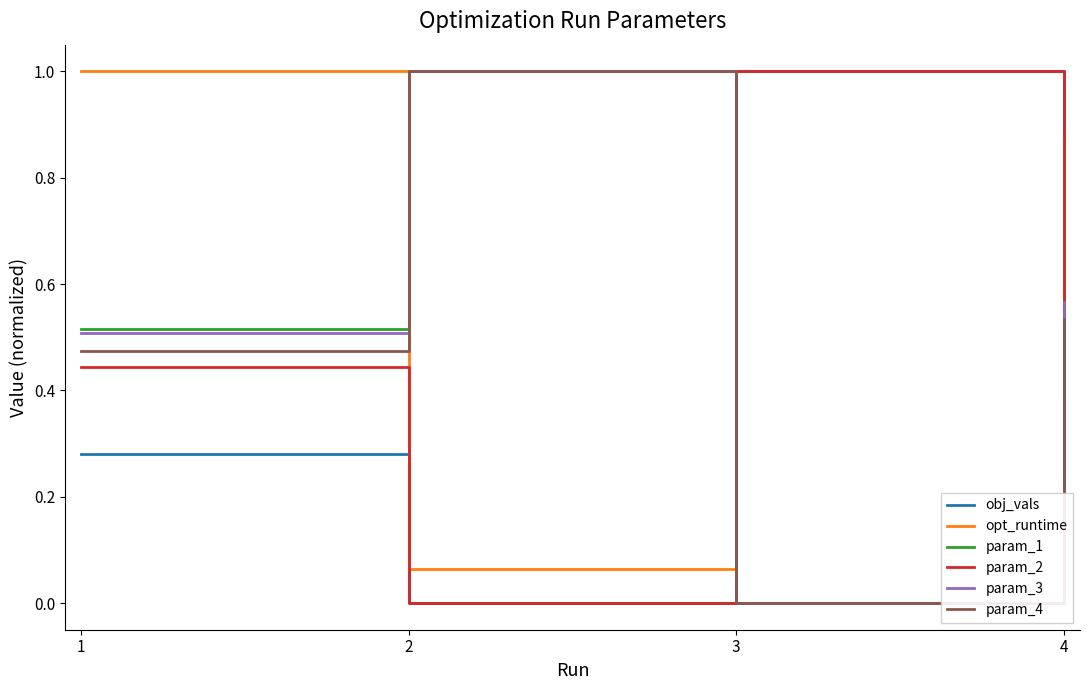

What is the spread (max minus min) of values at 2?

1.0